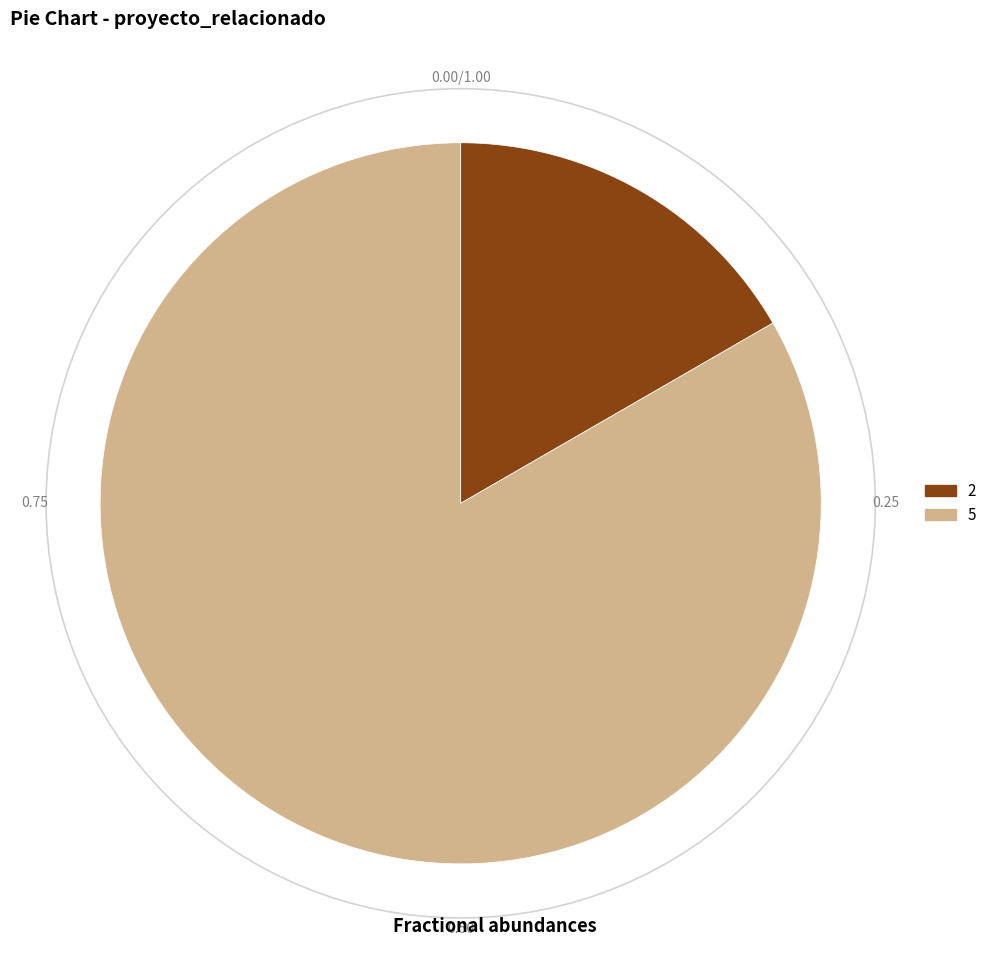

Between 5 and 2, which is larger?

5